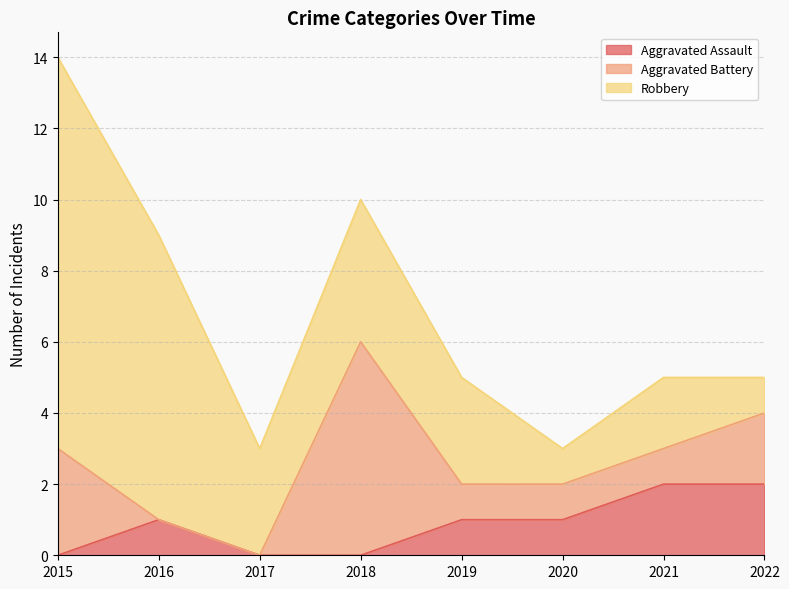

Which series has the largest total across all categories?

Robbery